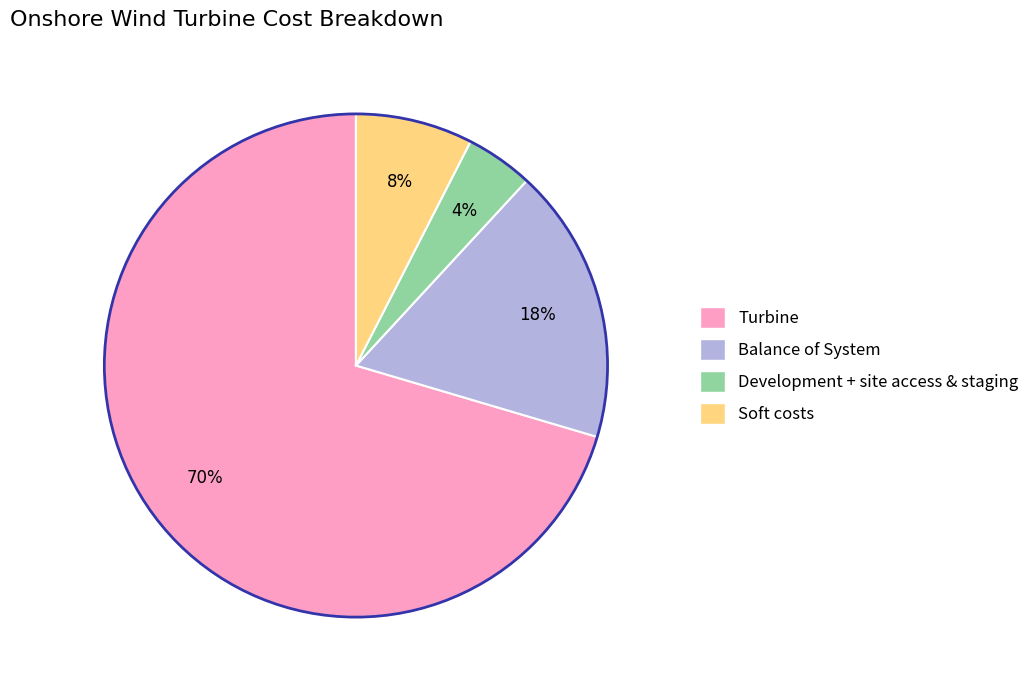

What is the majority slice?

Turbine